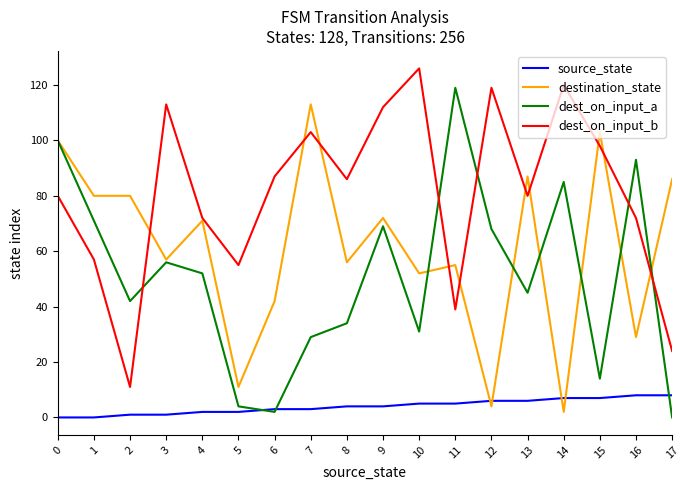

True or false: dest_on_input_b has a value of 55 at 5.

True